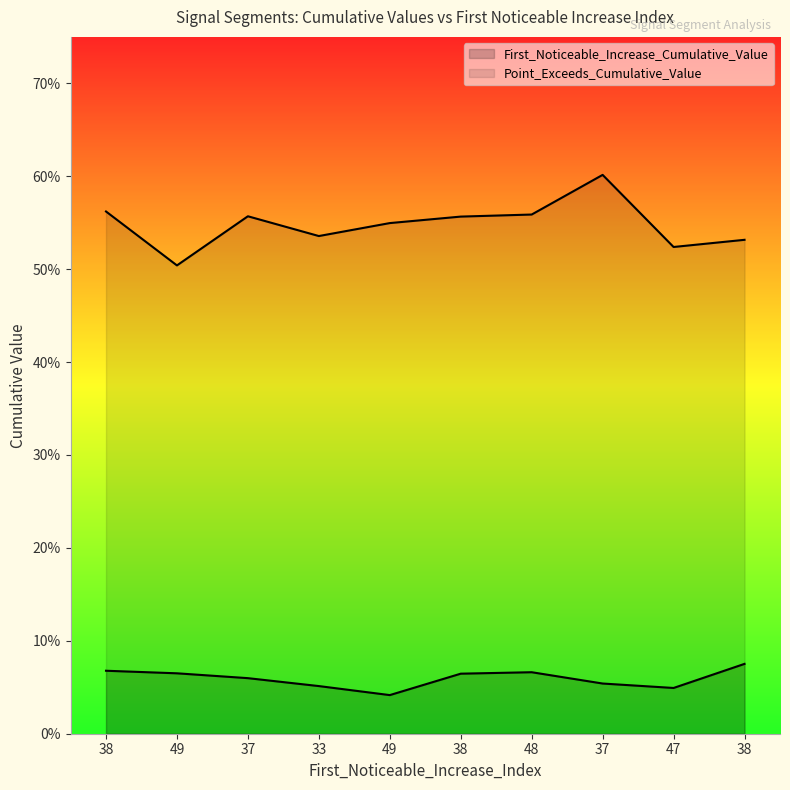

List the series in order of their overall mean, highest first.

Point_Exceeds_Cumulative_Value, First_Noticeable_Increase_Cumulative_Value